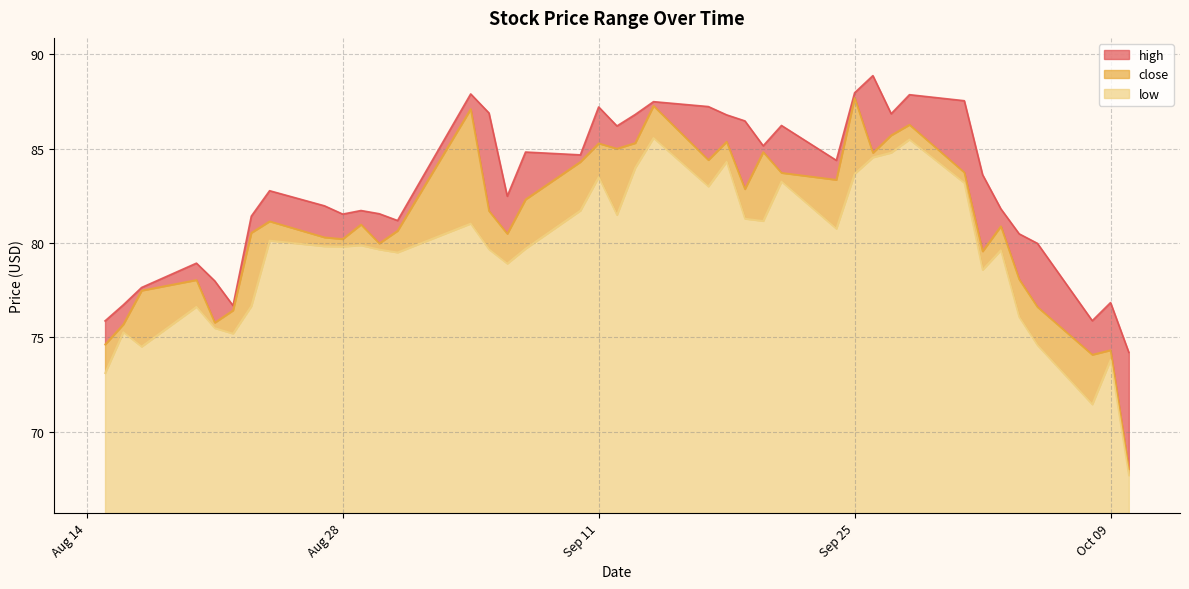

At which category does high reach its first local valley?

2018-08-22